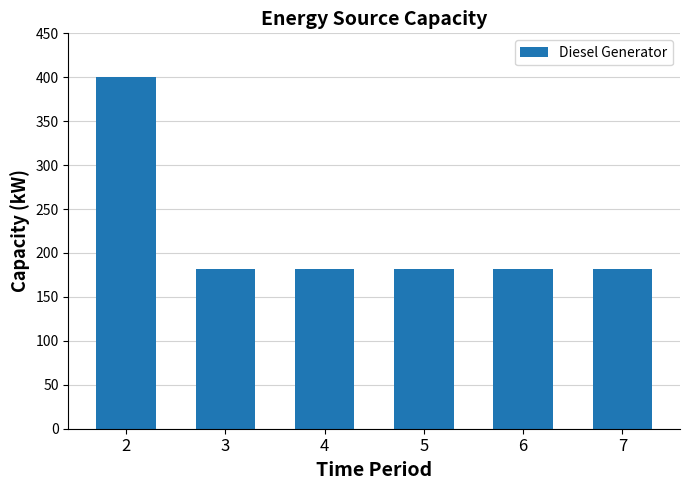

What is the change in value from 2 to 6?

-218